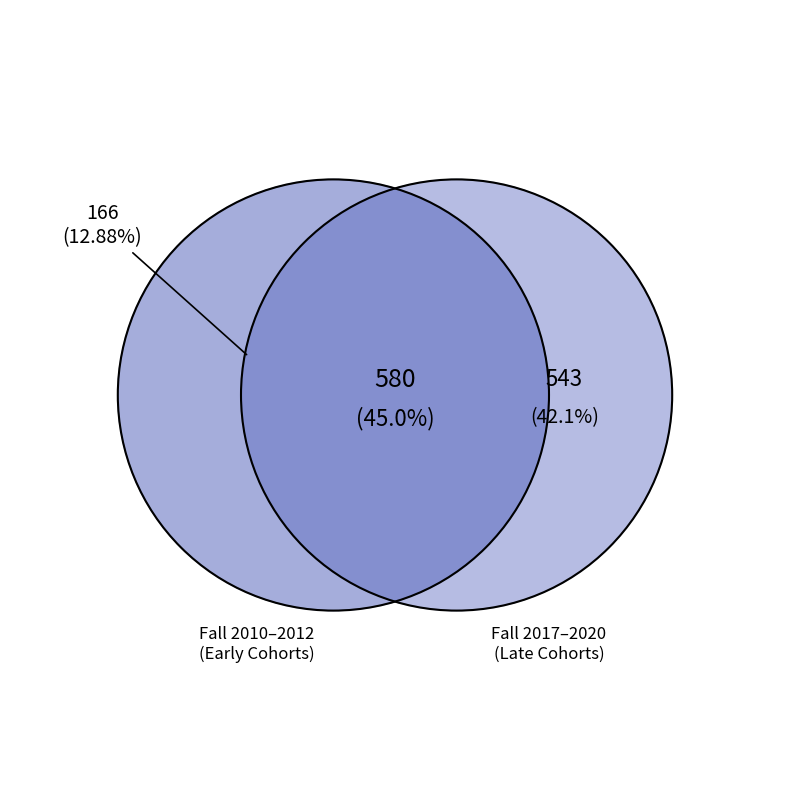

Does any single category account for the majority?

No